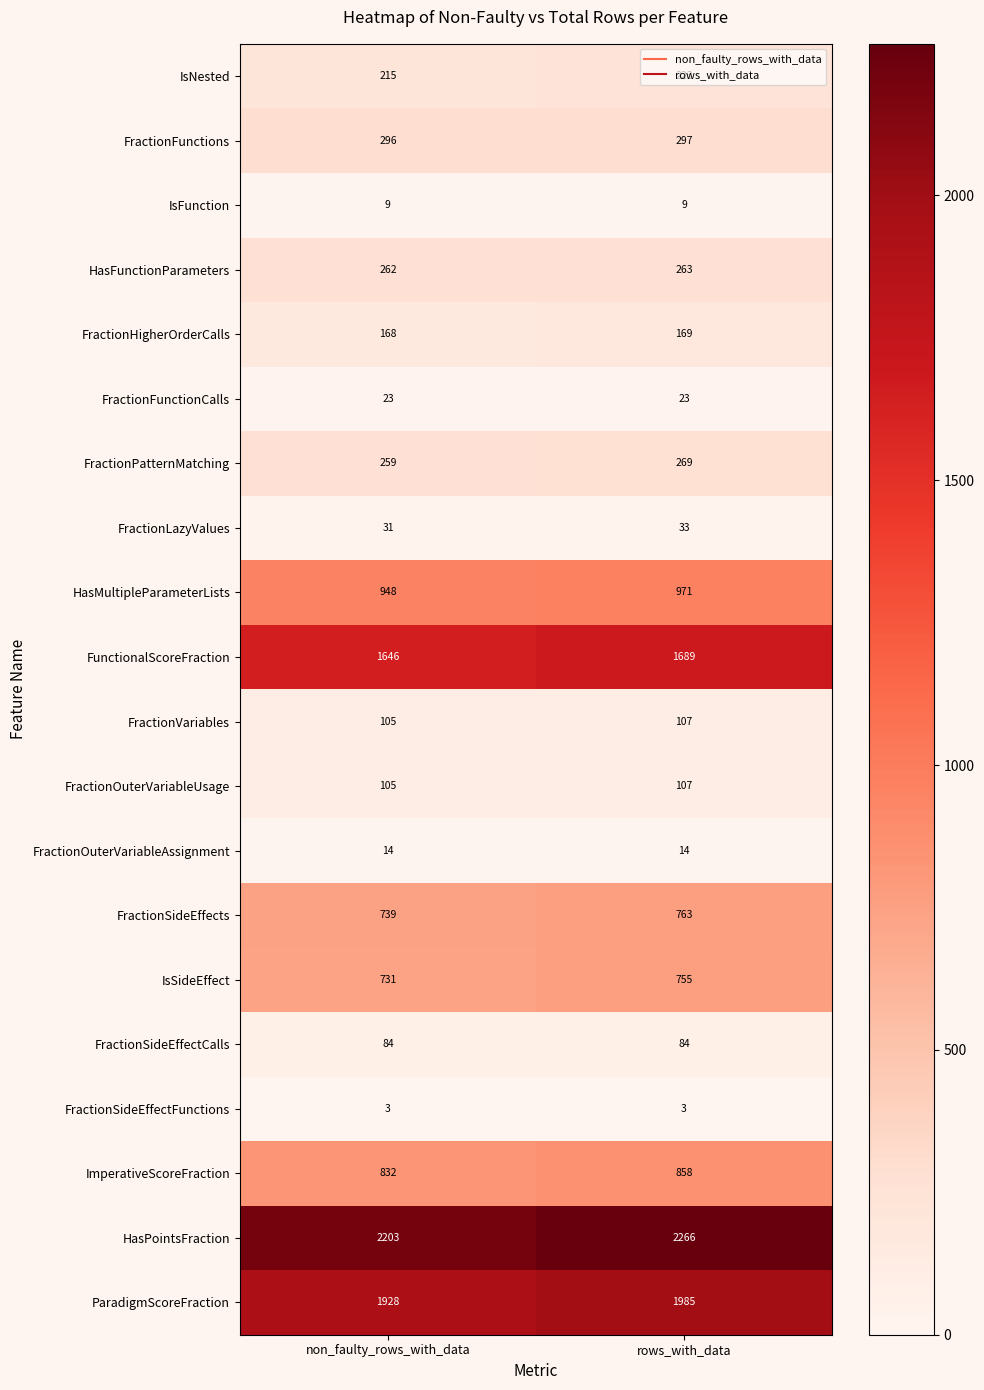

What is the total value across all series at rows_with_data?

10888